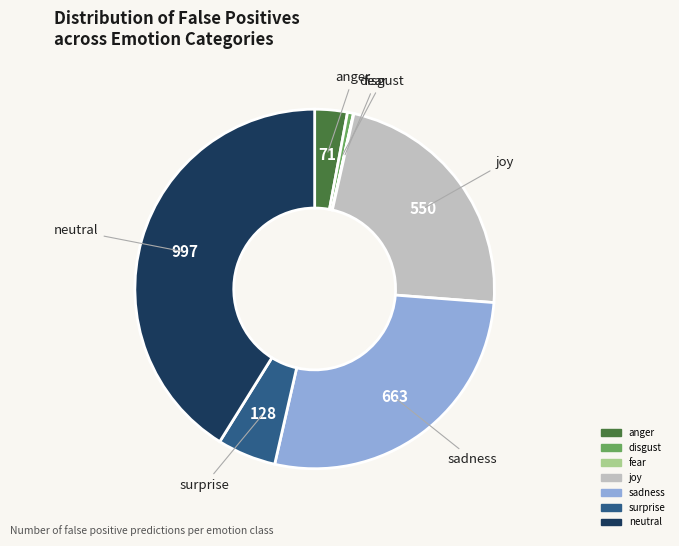

Which category has the biggest portion of the pie?

neutral